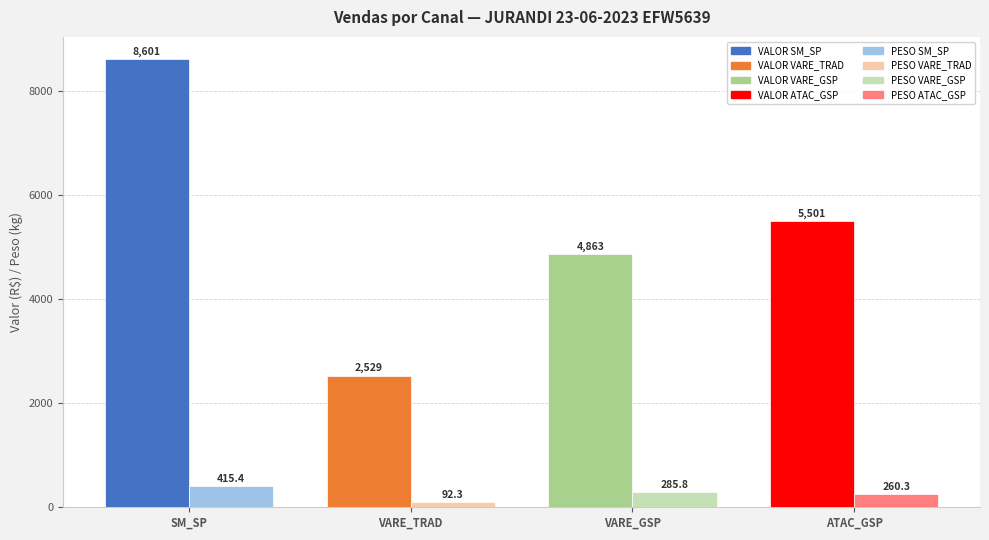

Are the bars horizontal?

No